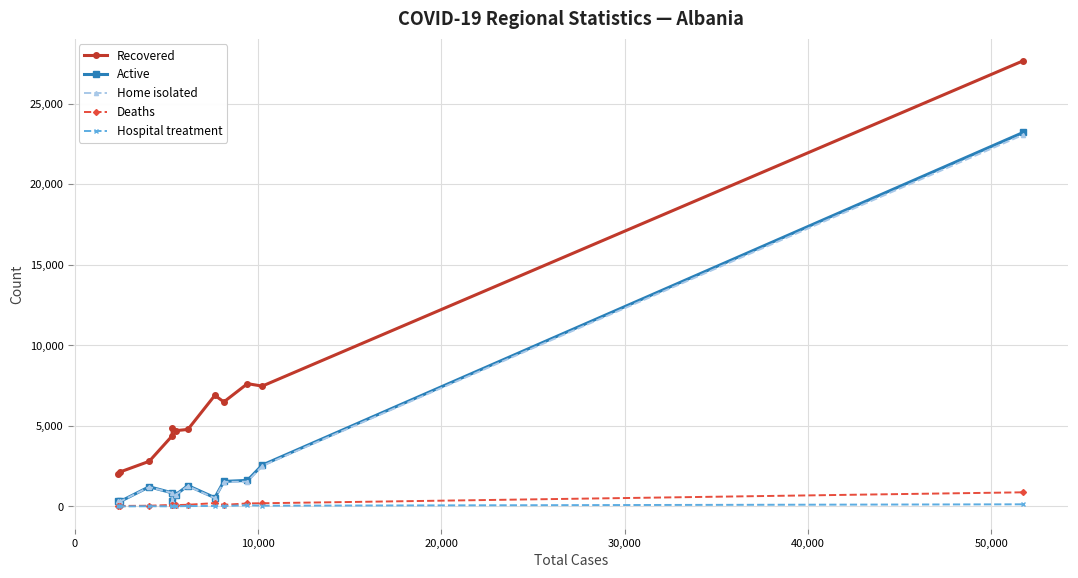

What is the lowest value of the Deaths series?

33